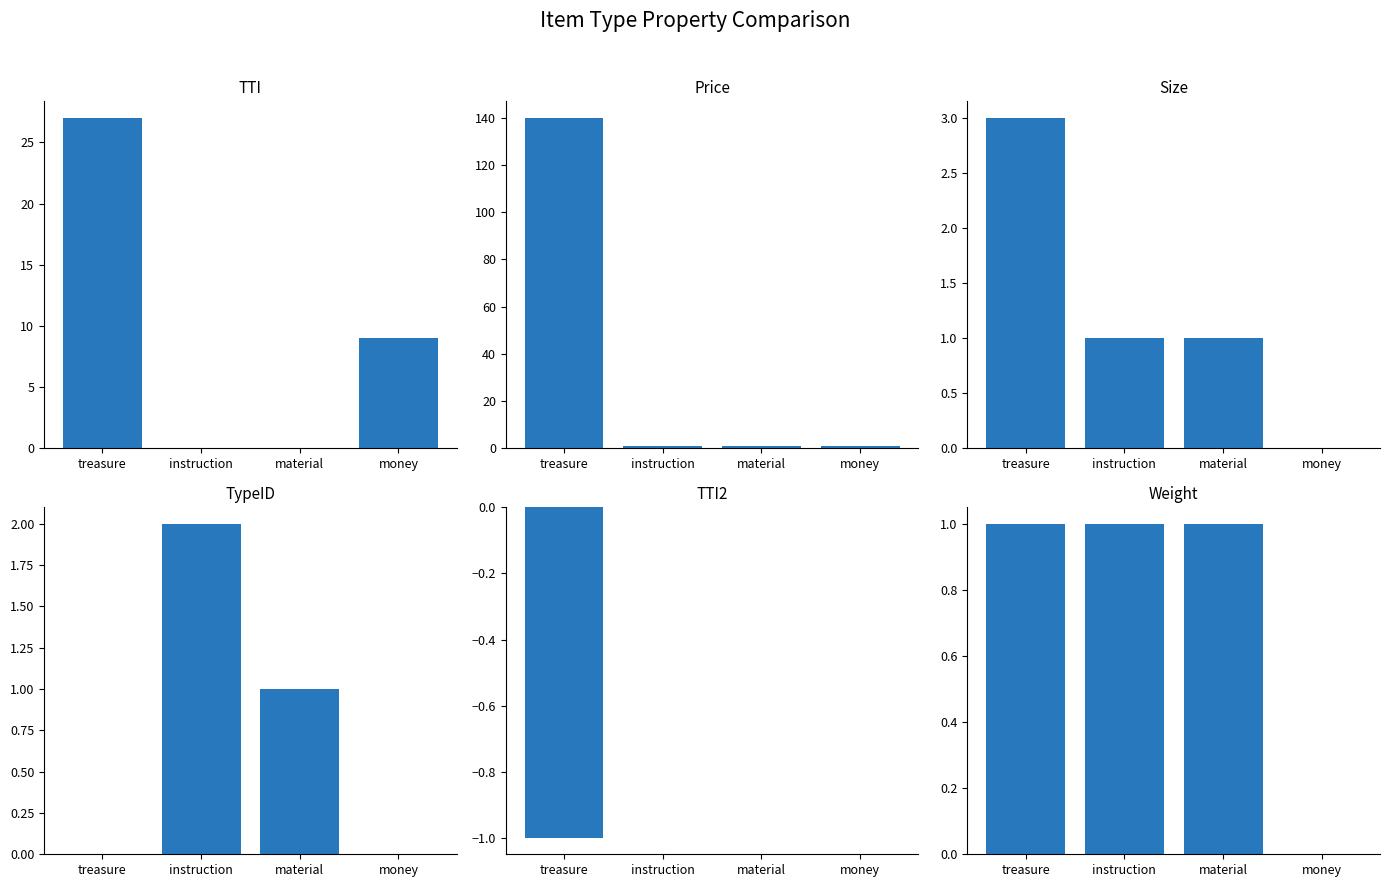

Rank the categories by TTI2 value from highest to lowest.

instruction, material, money, treasure